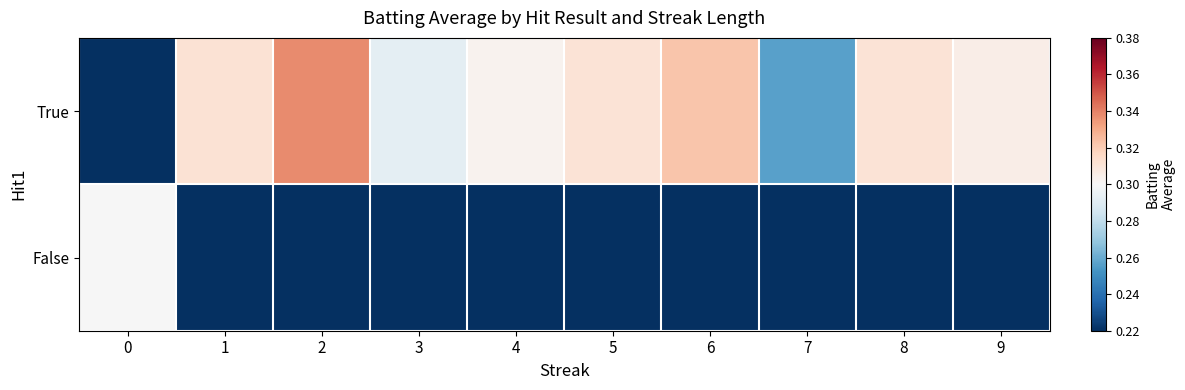

Which has a higher value, 7 or 1?

1